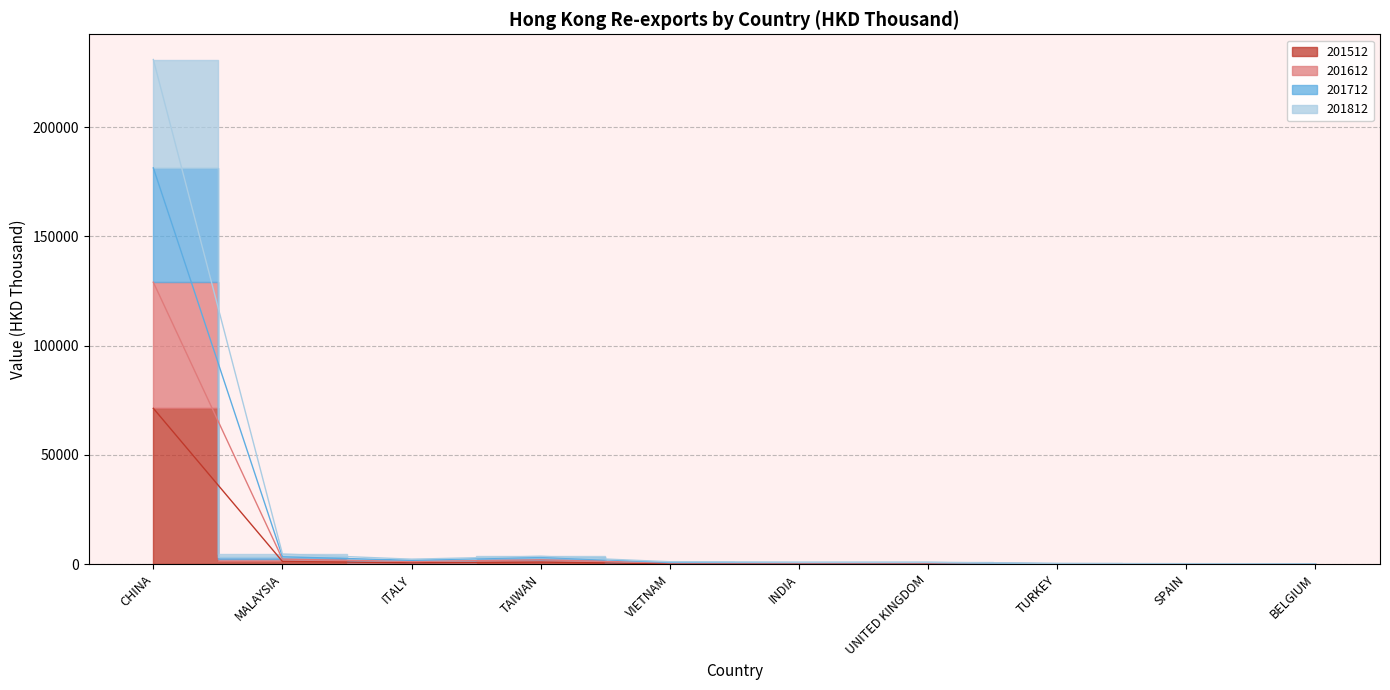

Is it true that 201812 equals 1914.9 at ITALY?

False